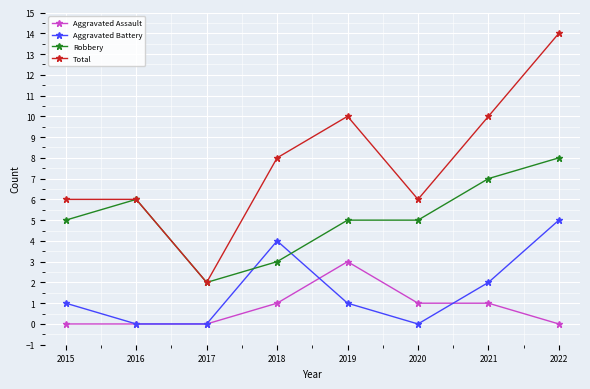

Reading left to right, transcribe all the data shown in this chart.

Aggravated Assault: 0	0	0	1	3	1	1	0
Aggravated Battery: 1	0	0	4	1	0	2	5
Robbery: 5	6	2	3	5	5	7	8
Total: 6	6	2	8	10	6	10	14